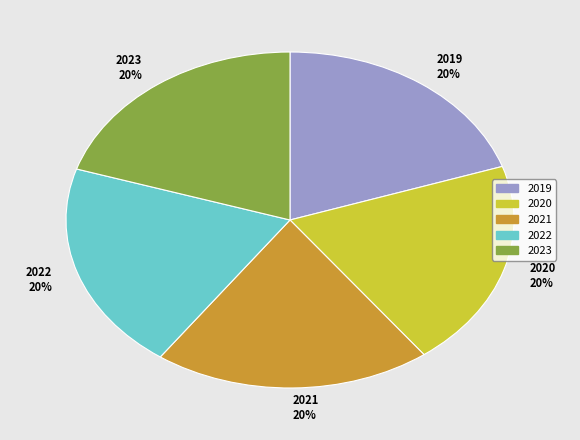

True or false: 2020 accounts for 20% of the total.

True